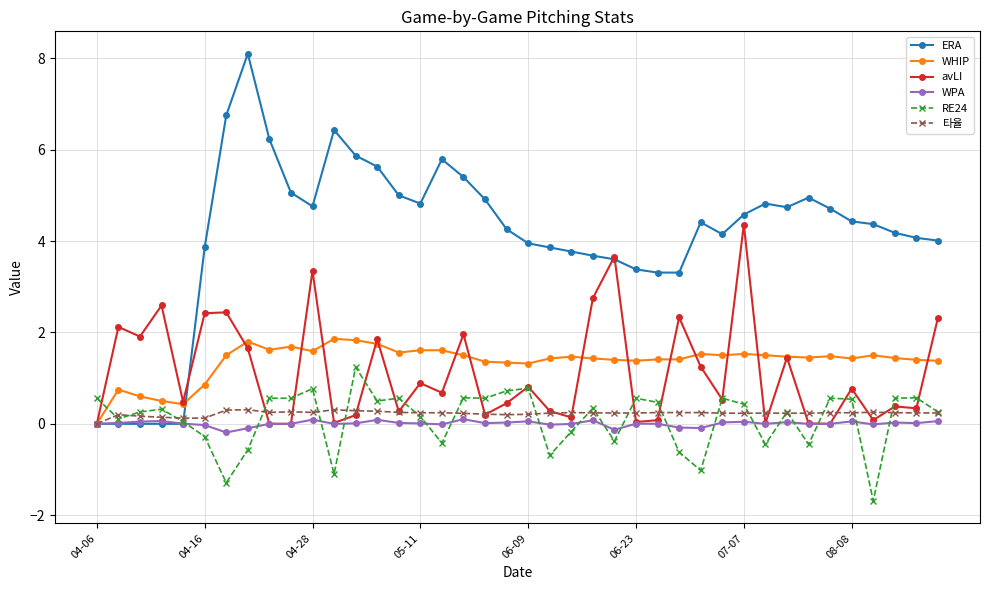

What is the minimum value shown in the chart?

-1.7